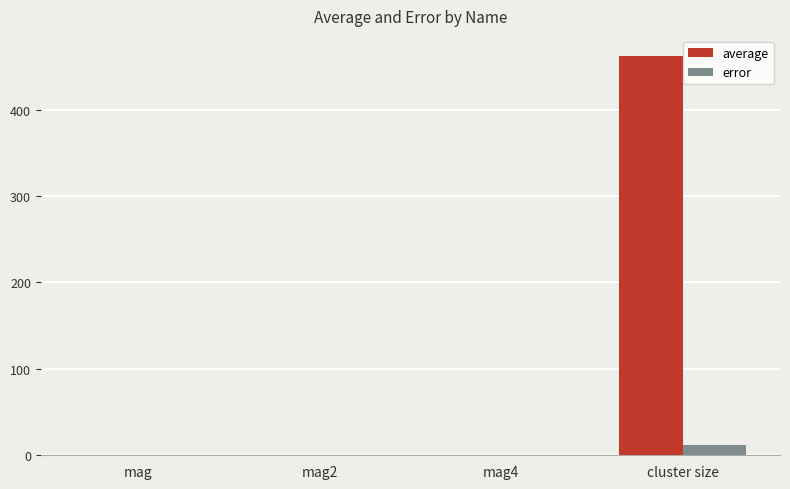

Which series changed the most between mag2 and cluster size?

average